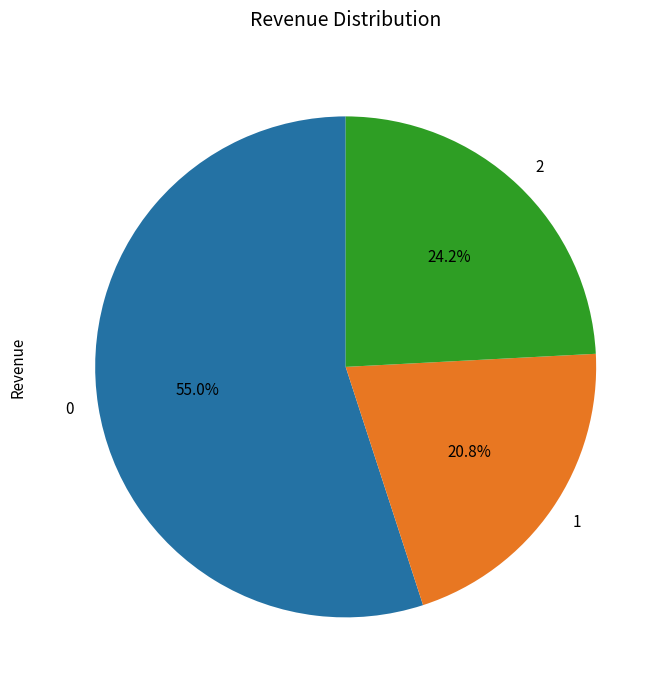

How many segments does this pie chart have?

3